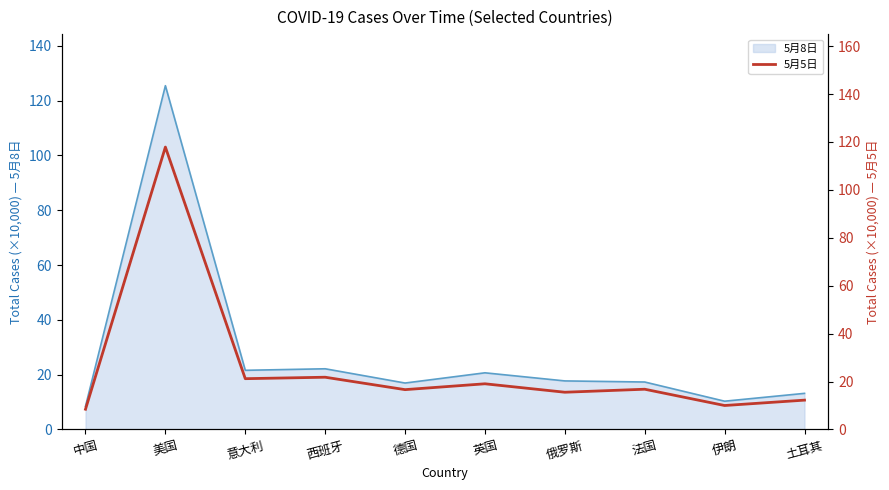

Where is the first local maximum?

美国